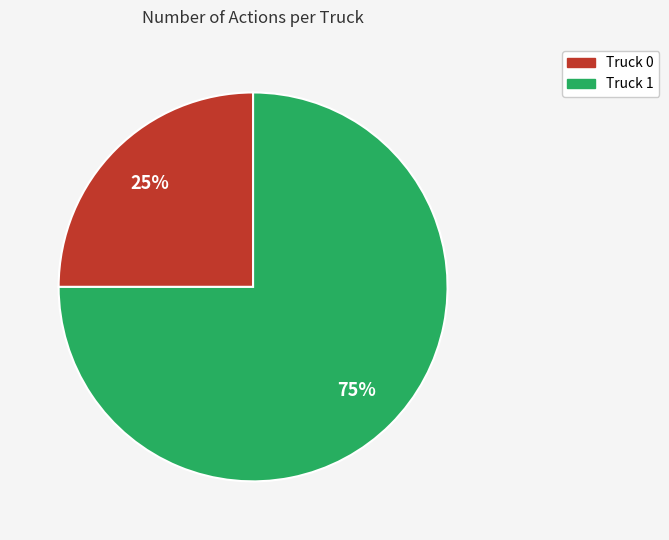

Is there any slice that represents more than half of the pie?

Yes